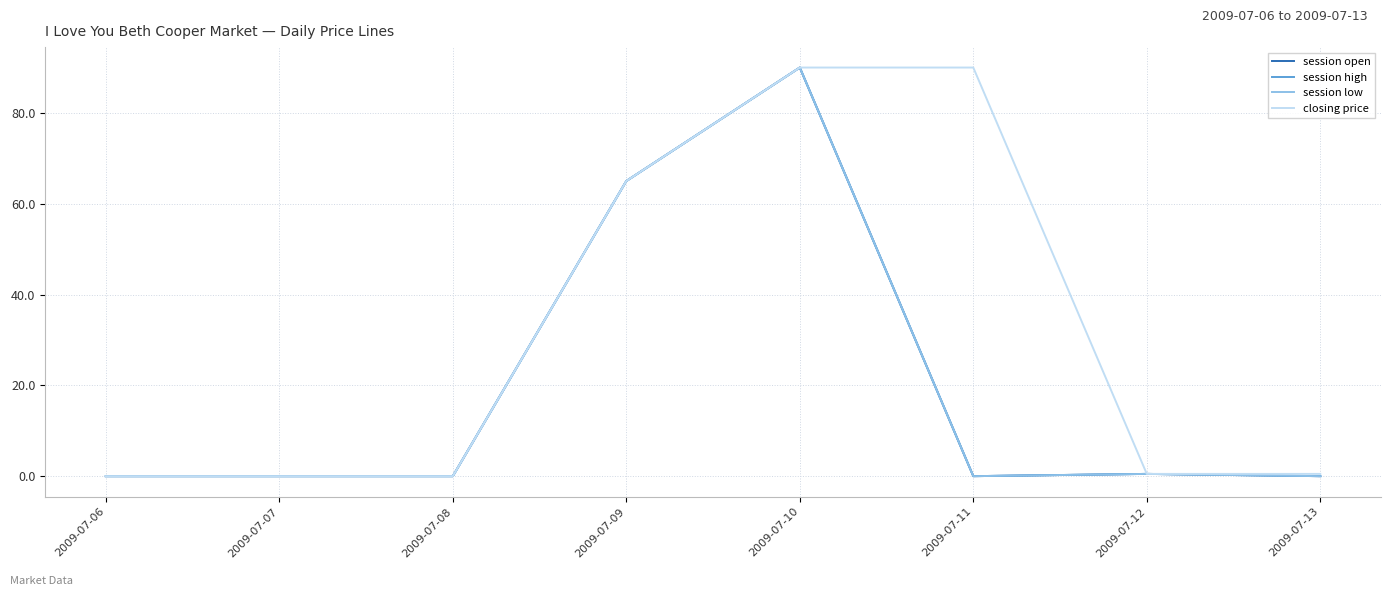

What is the highest value of the session high series?

90.0